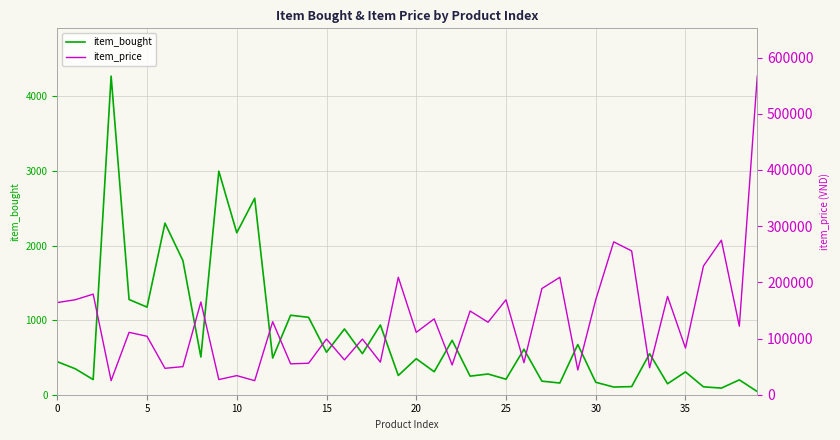

What is the difference between the item_price values at 10 and 13?

21000